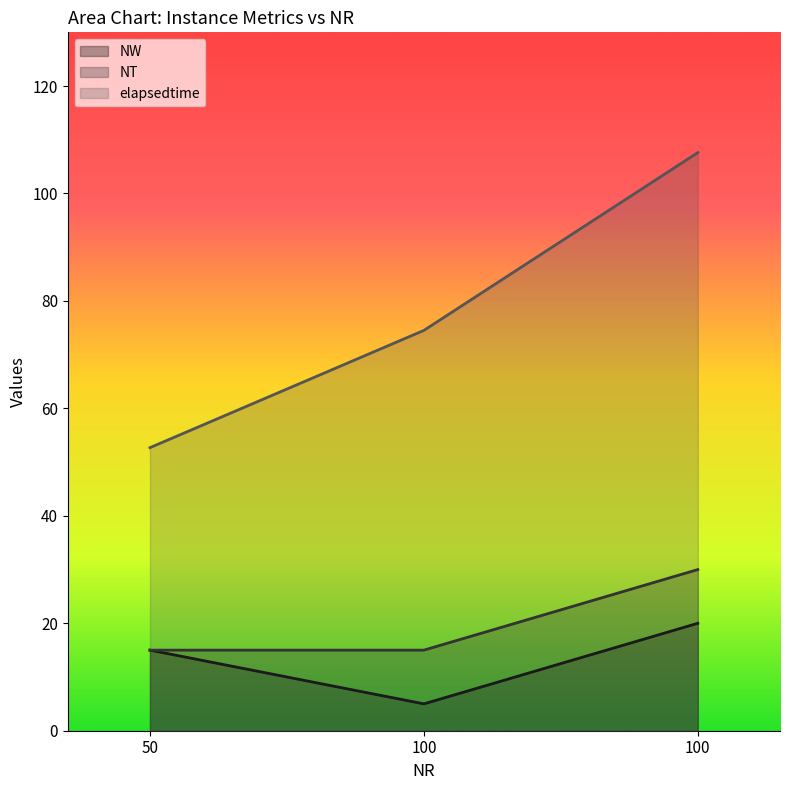

Reading left to right, transcribe all the data shown in this chart.

NW: 50=15.0	100=5.0	100=20.0
NT: 50=15.0	100=15.0	100=30.0
elapsedtime: 50=52.7	100=74.5	100=107.6